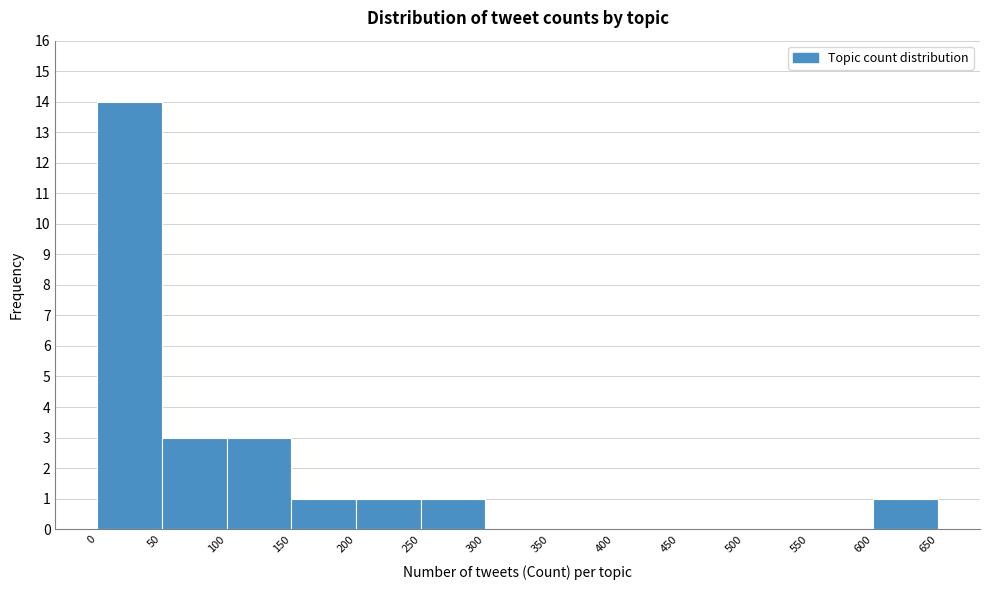

Reading left to right, transcribe this chart: for each bar, give the range it covers on the x-axis and its height. The values are not printed on the chart, so give them approximately, as read against the axis.

0 to 50: 14
50 to 100: 3
100 to 150: 3
150 to 200: 1
200 to 250: 1
250 to 300: 1
300 to 350: 0
350 to 400: 0
400 to 450: 0
450 to 500: 0
500 to 550: 0
550 to 600: 0
600 to 650: 1